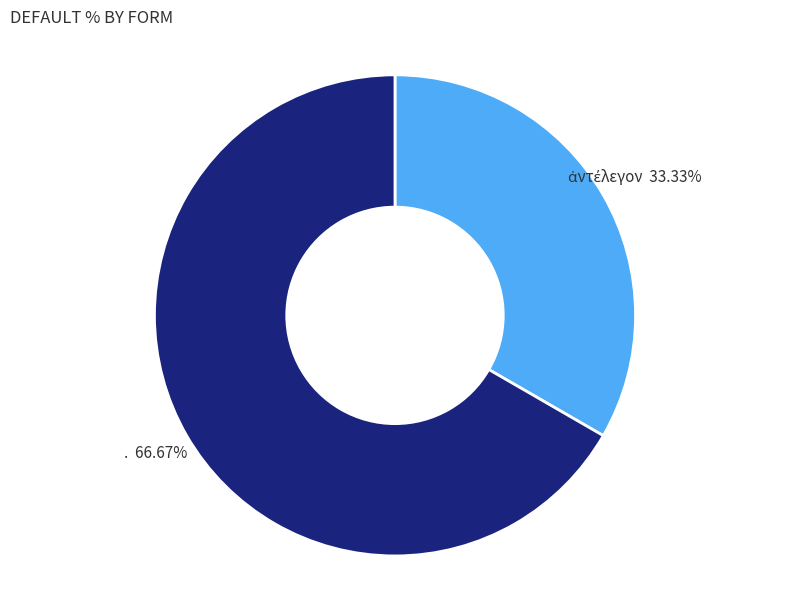

Is there any slice that represents more than half of the pie?

Yes